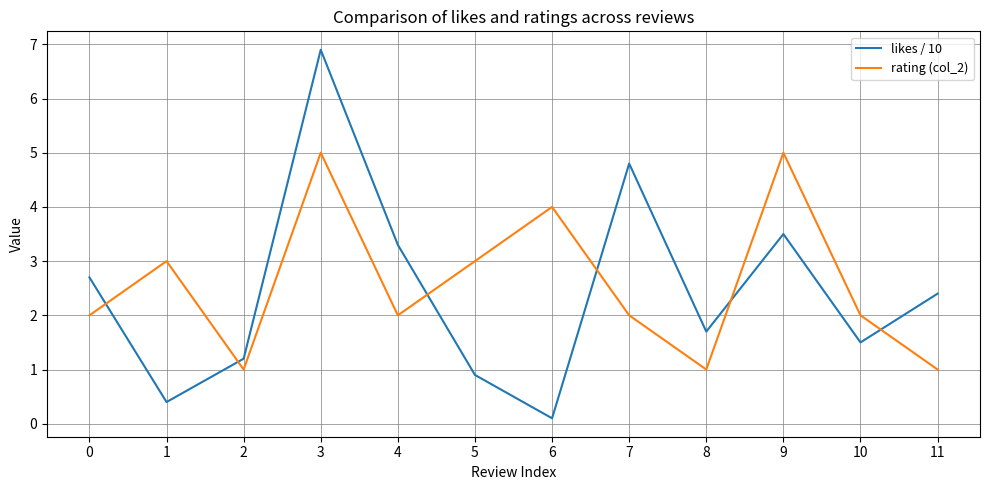

Read the likes / 10 value at 10.

1.5